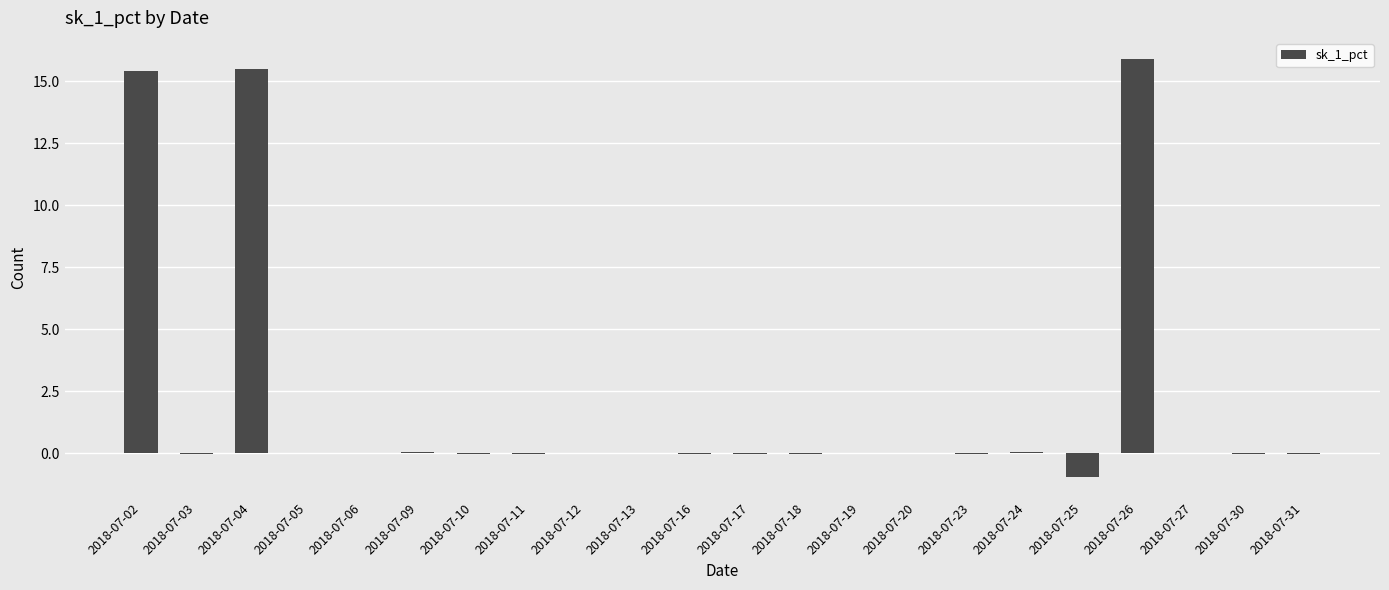

What is the maximum value shown in the chart?

15.9